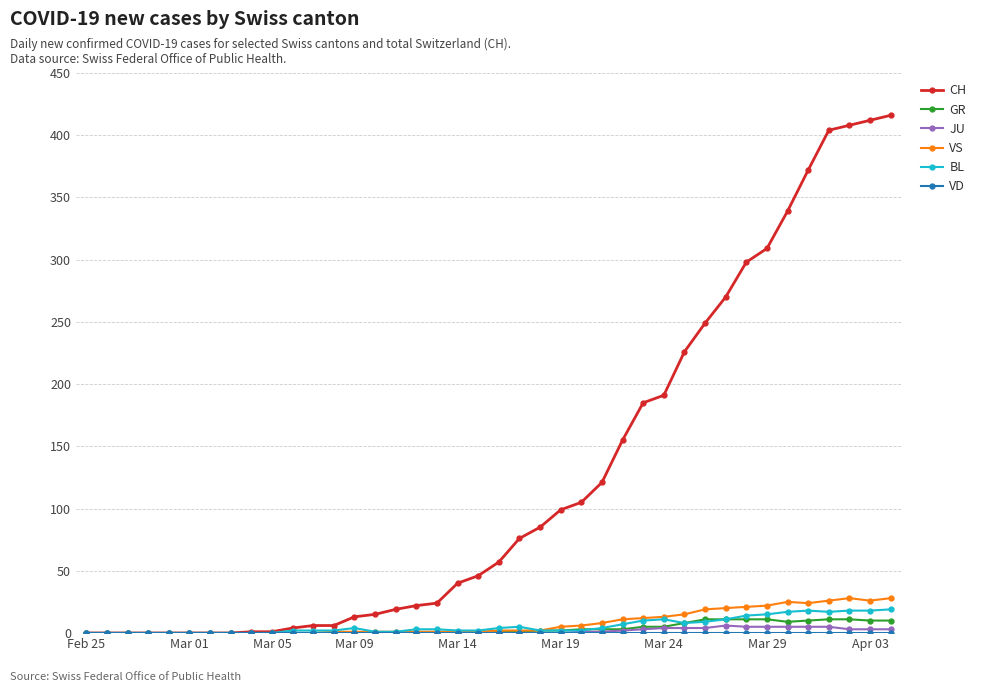

Which series has the largest range (max minus min)?

CH